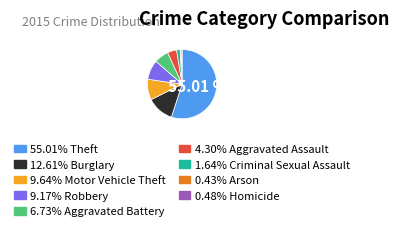

Count the number of slices in the pie.

9